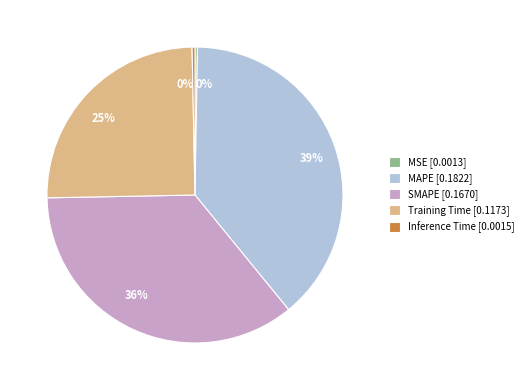

To the nearest percent, what is the difference between the MAPE and Inference Time slice percentages?

39%